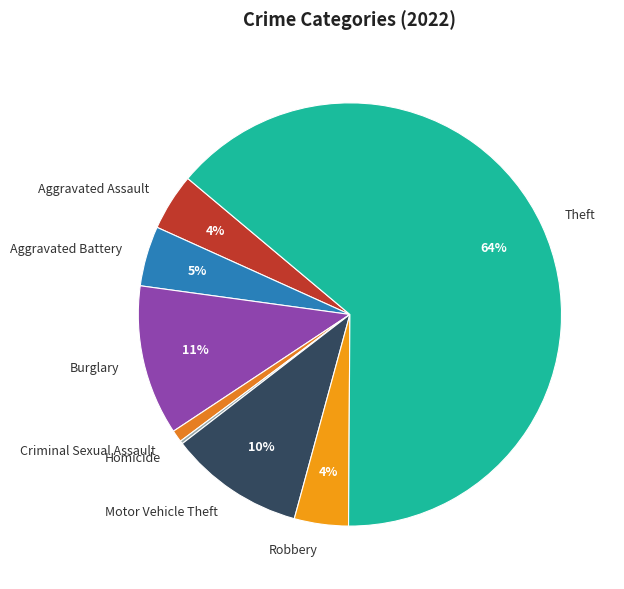

Is it true that Robbery is 4% of the pie?

True